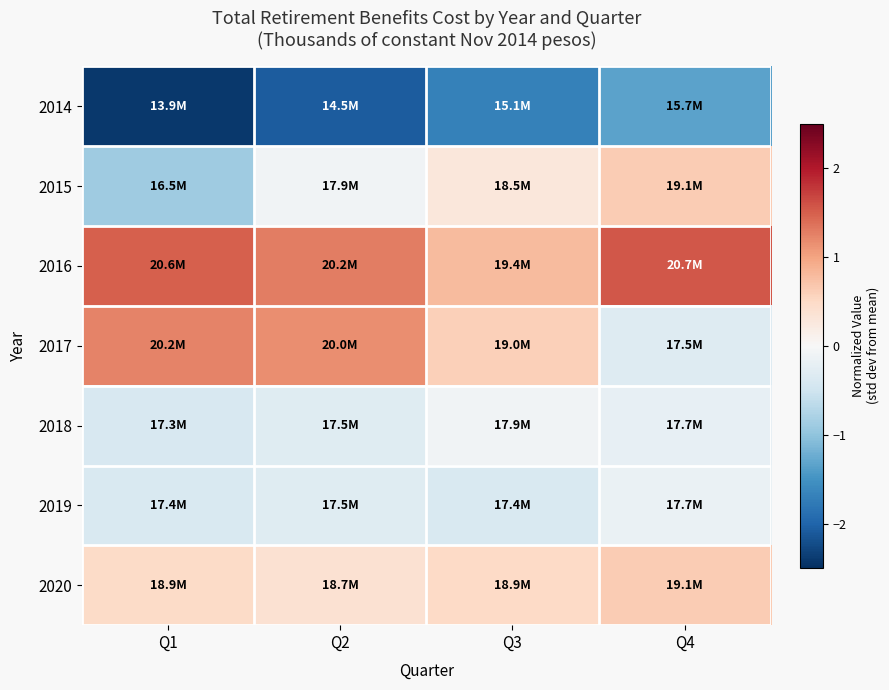

At Q3, list the series in order from smallest to largest.

2014, 2019, 2018, 2015, 2020, 2017, 2016